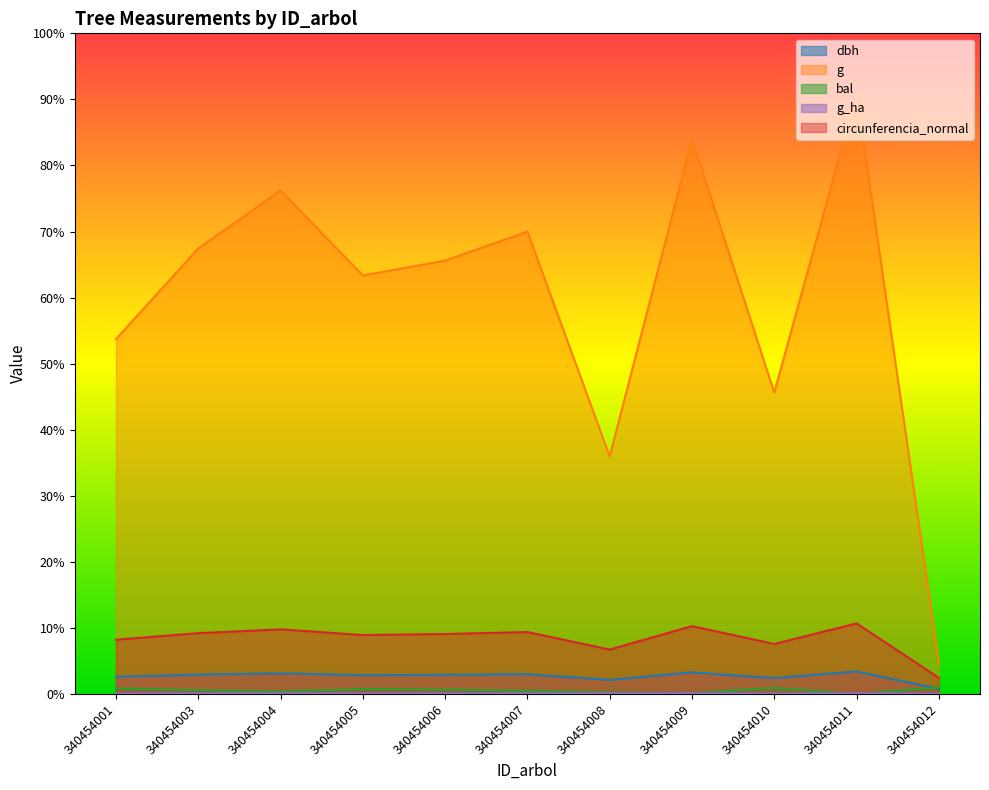

What is the difference between the maximum and minimum values in the g_ha series?

0.7